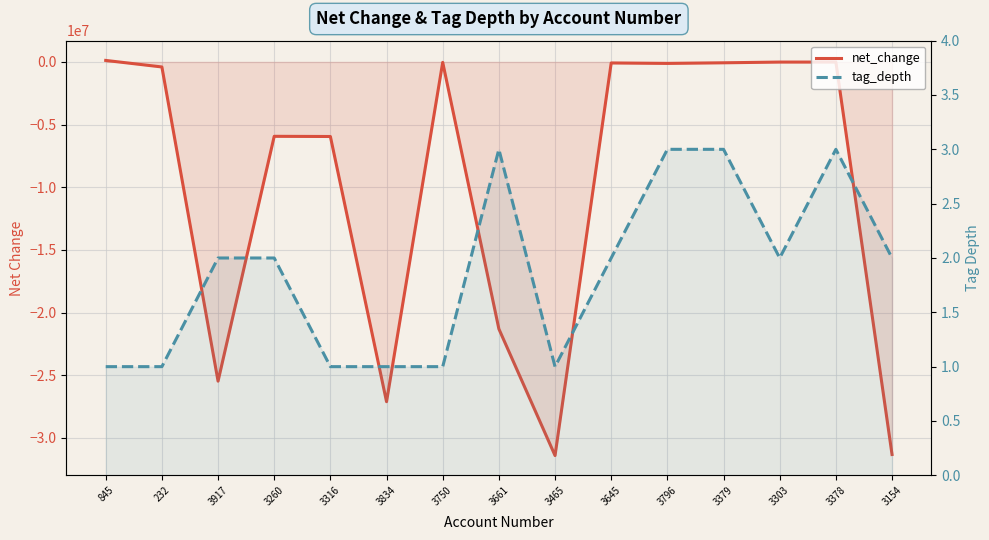

Does the chart display data point markers on the line(s)?

No